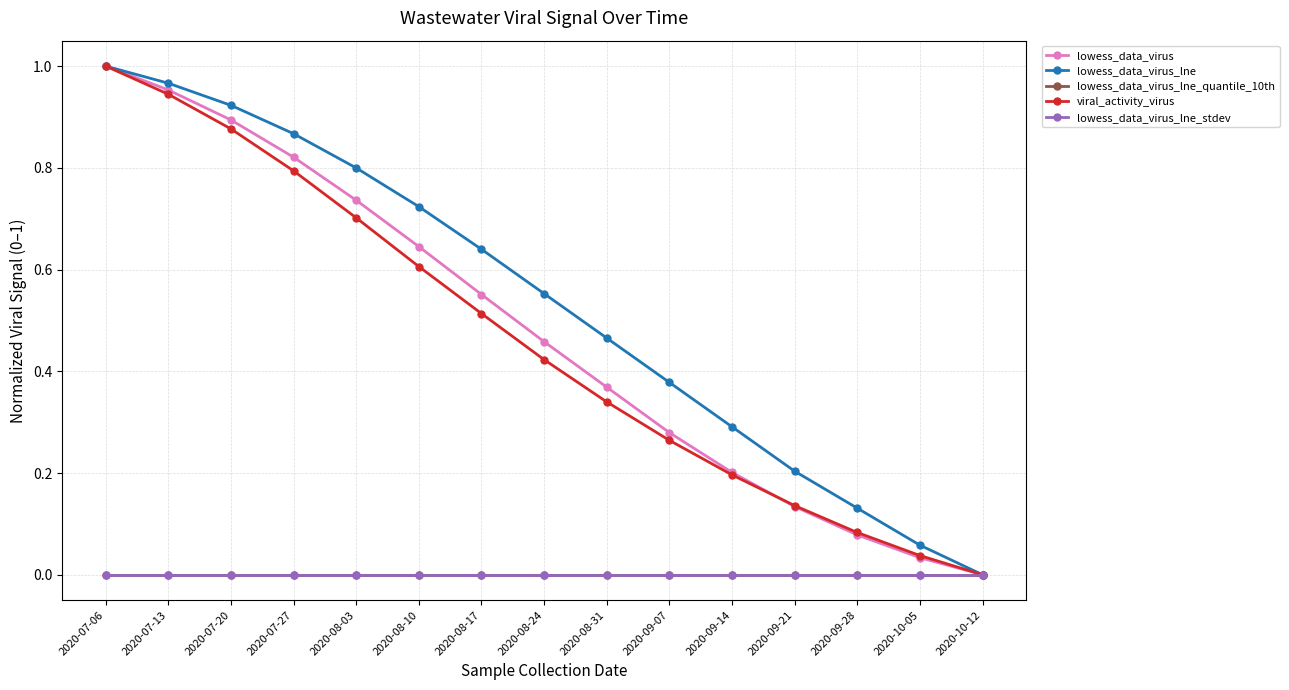

Is this an area chart (filled region under the line)?

No